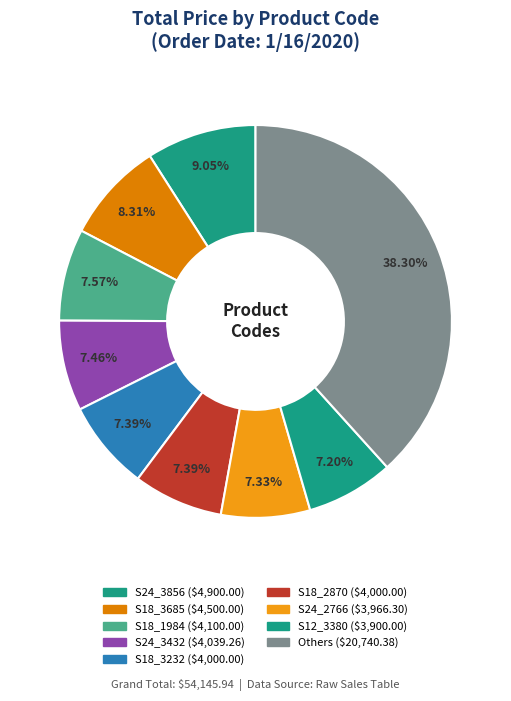

How many segments does this pie chart have?

9